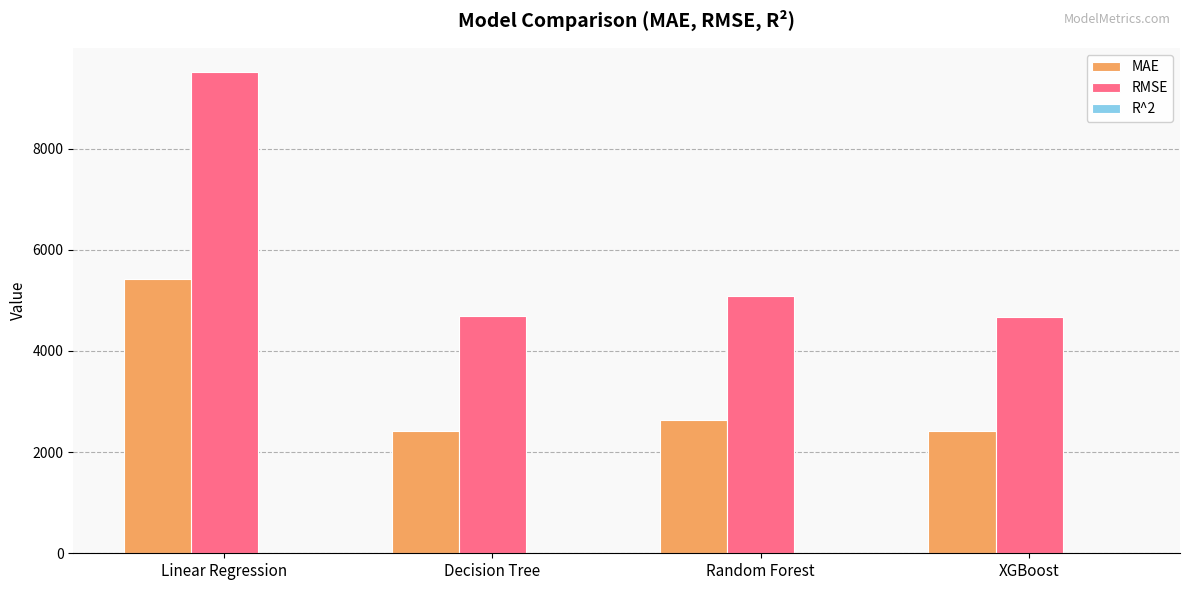

Is it true that MAE equals 4207.7 at Random Forest?

False